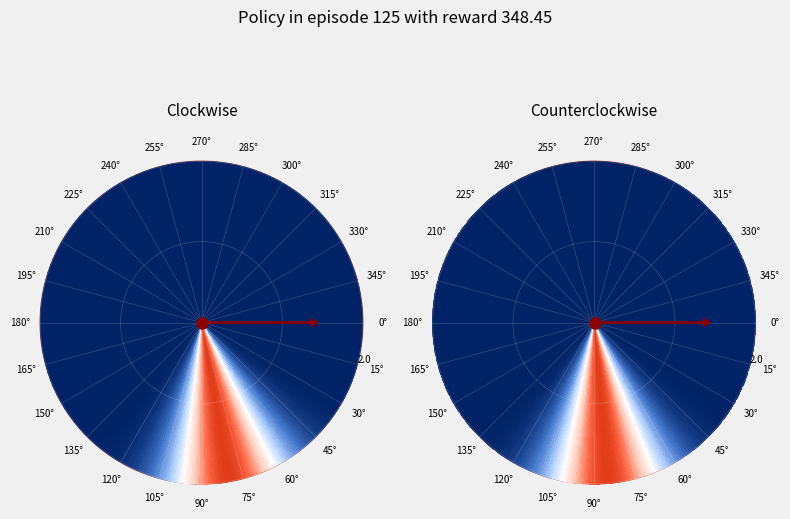

Rank the series by their maximum value, from lowest to highest.

Clockwise, Counterclockwise